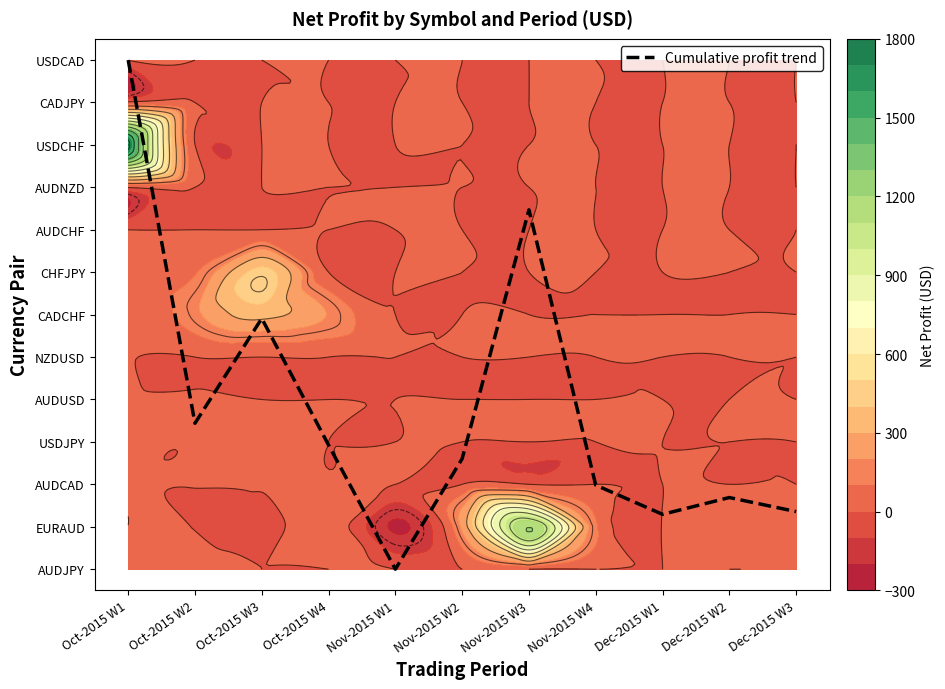

How many data points are less than 2?

5